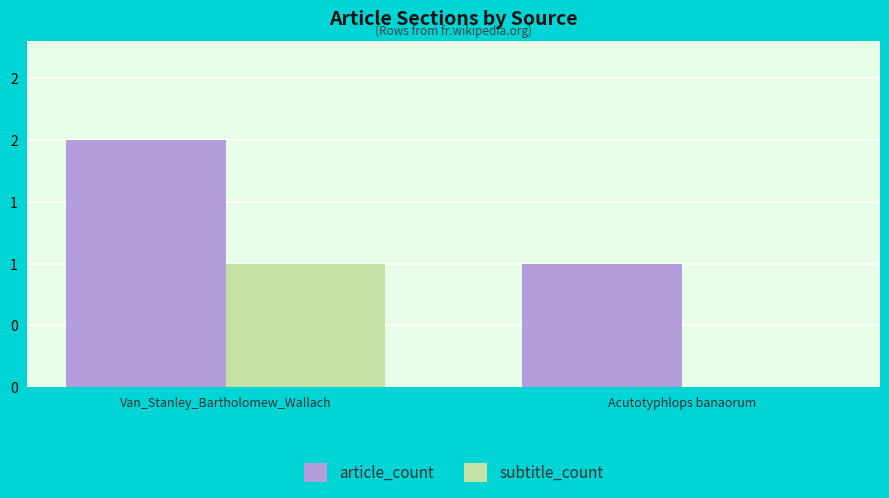

What is the average value of the article_count series?

2